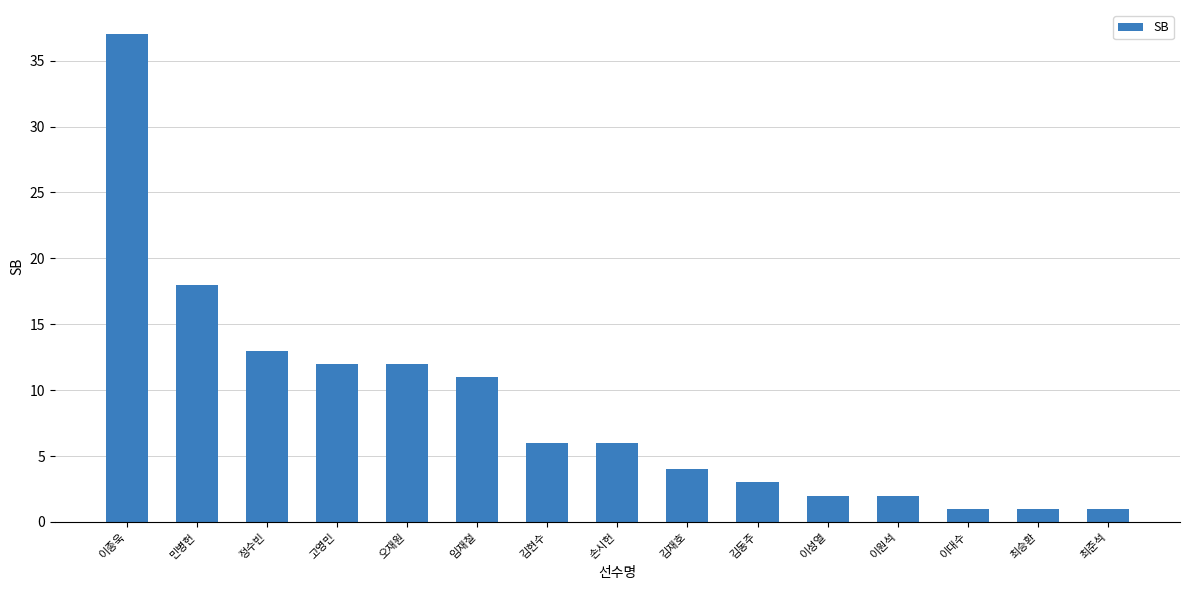

What is the difference between the values at 이성열 and 김동주?

1